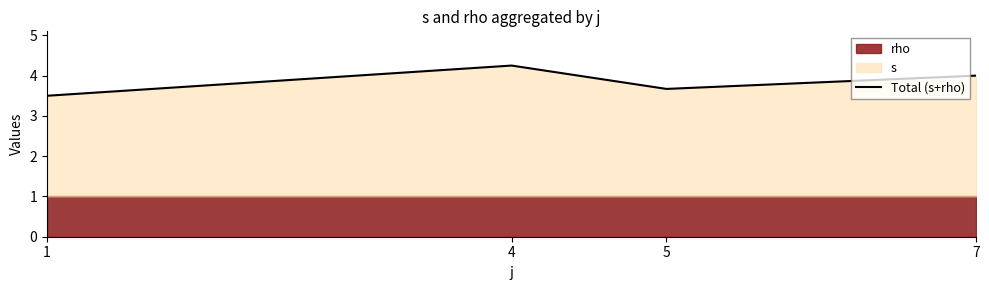

The value at 4 is 4.2. True or false?

True